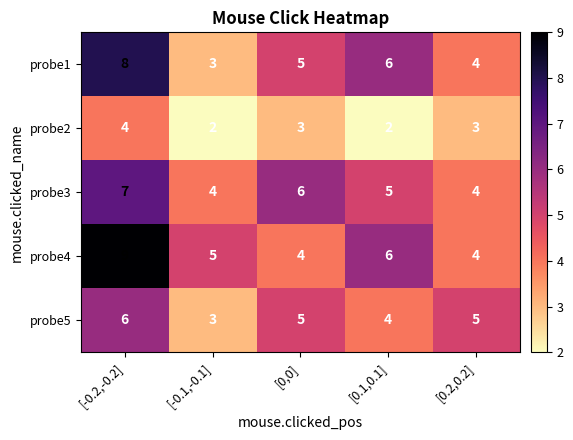

True or false: probe3 has a value of 1 at [-0.1,-0.1].

False